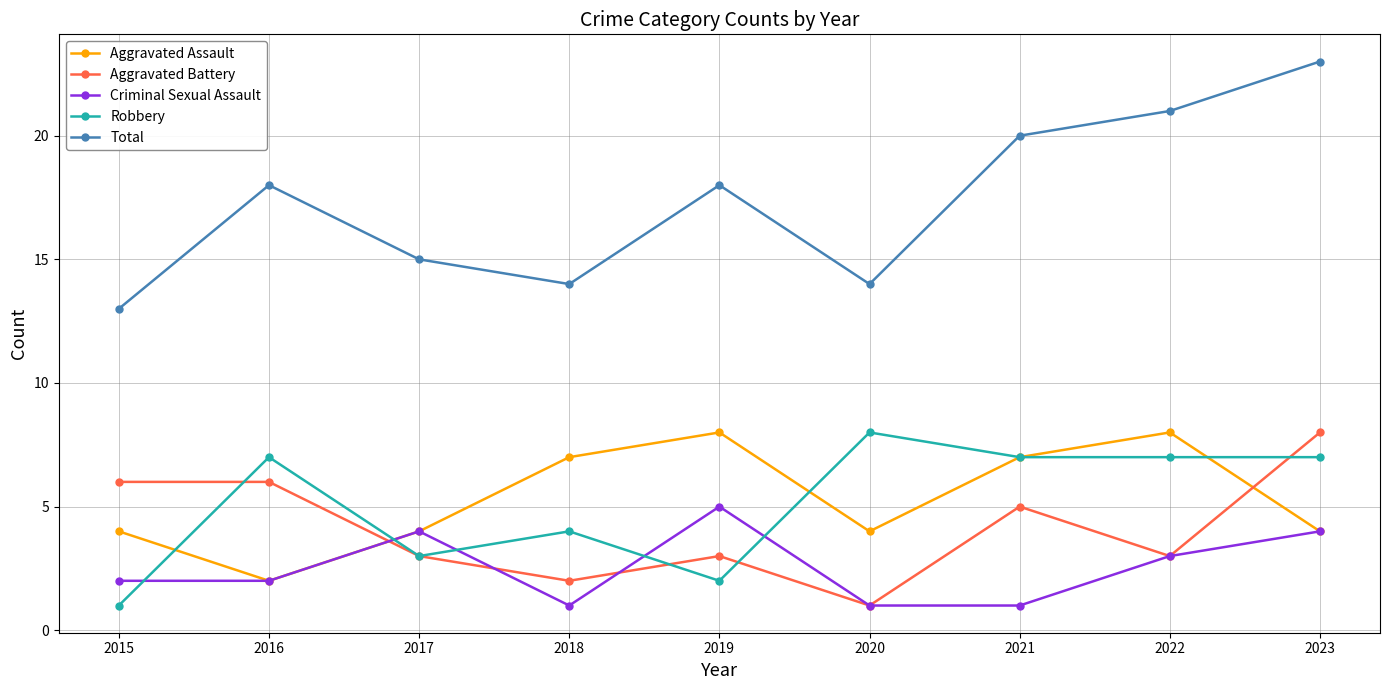

What is the approximate value of Aggravated Assault at 2022?

8